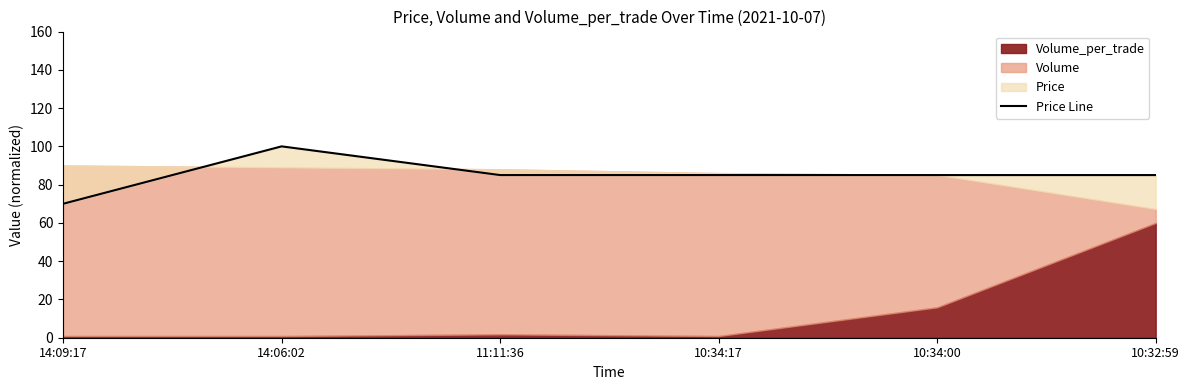

What position from the left is 14:06:02?

2